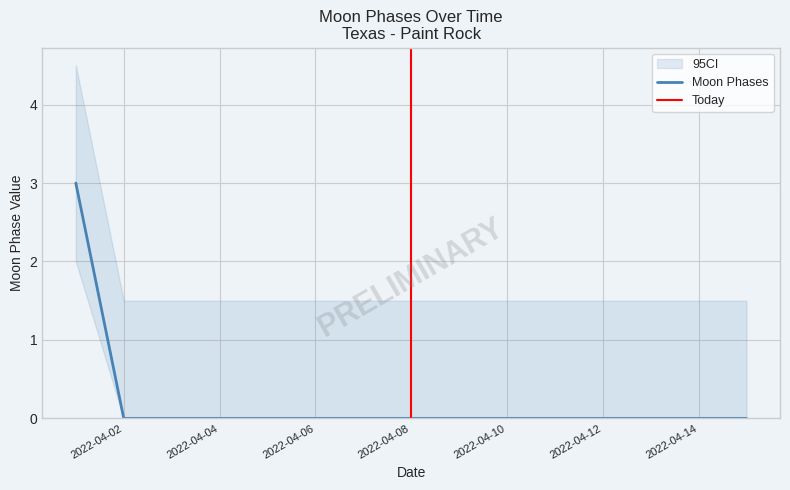

The value at 2022-04-09 is 0. True or false?

True